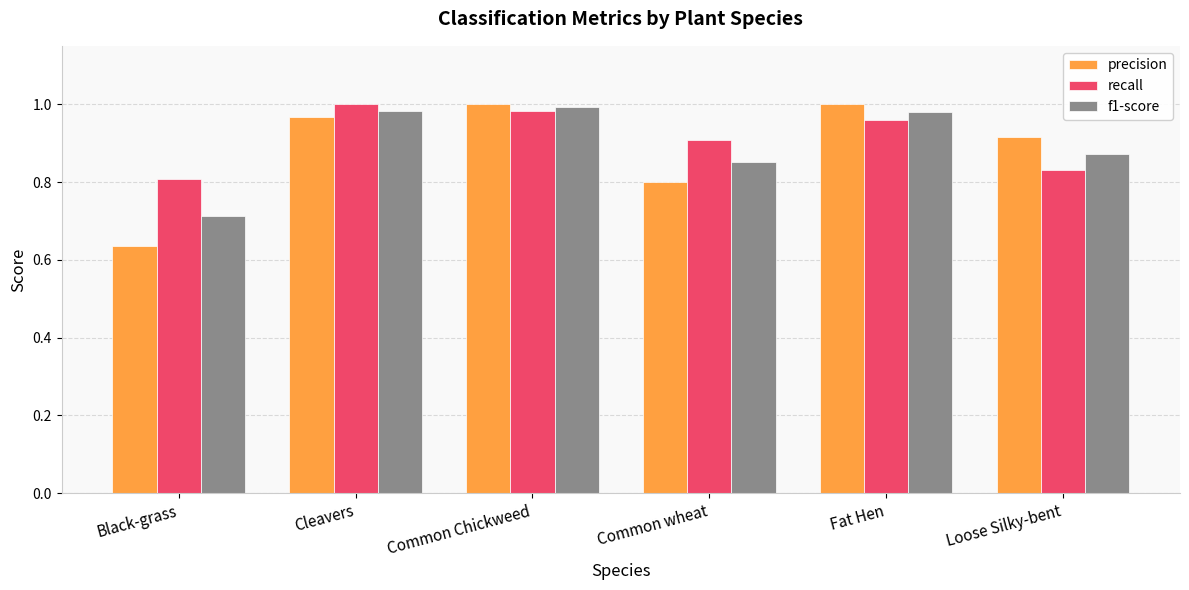

At which category does the chart reach its minimum across all series?

Black-grass